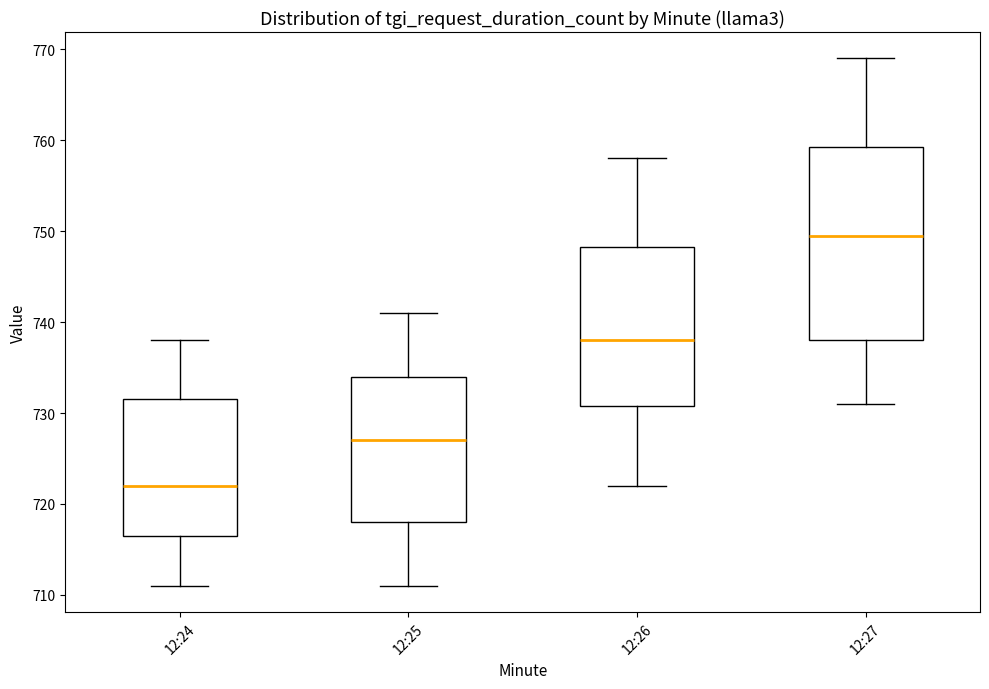

Reading left to right, transcribe this box plot: for each box, give where its median line is, the range the box spans, and where its two whiskers end, as read against the y-axis. The values are not printed on the chart, so give them approximately, as read against the axis.

12:24: median 722, box 717 to 732, whiskers 711 to 738
12:25: median 727, box 718 to 734, whiskers 711 to 741
12:26: median 738, box 731 to 748, whiskers 722 to 758
12:27: median 750, box 738 to 759, whiskers 731 to 769